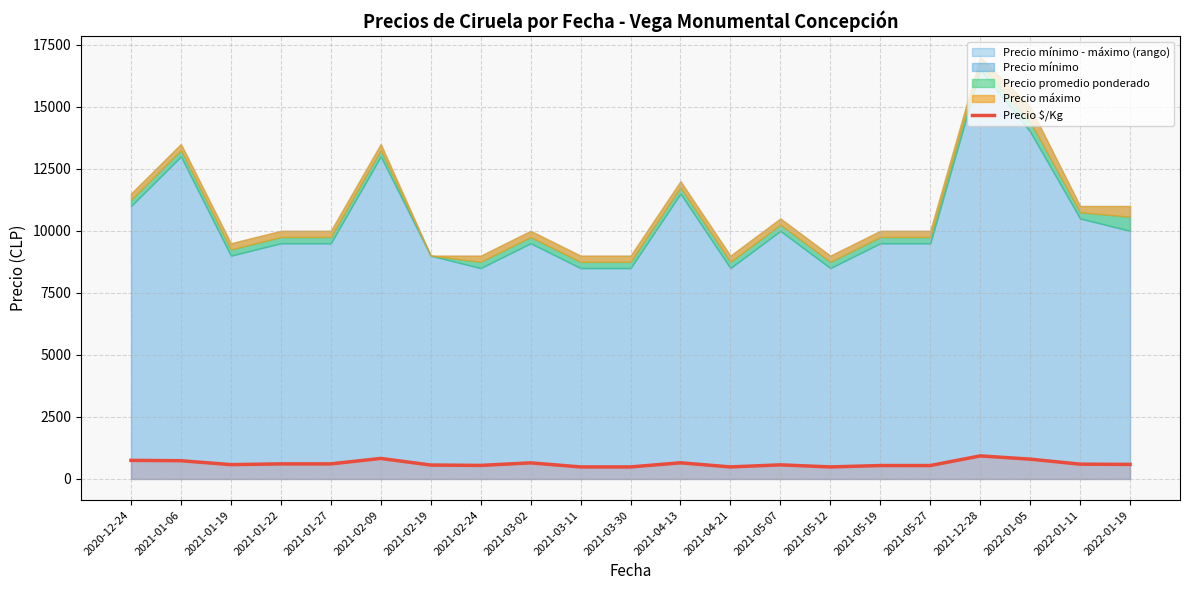

How many interior local valleys (lower than both neighbors) does the data have?

4